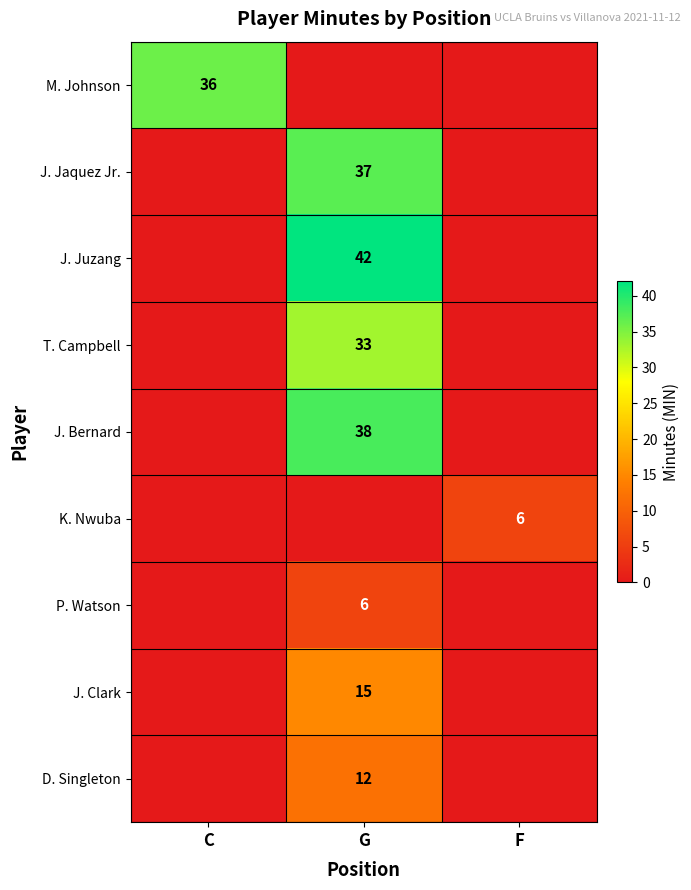

The value of D. Singleton at G is 12. True or false?

True